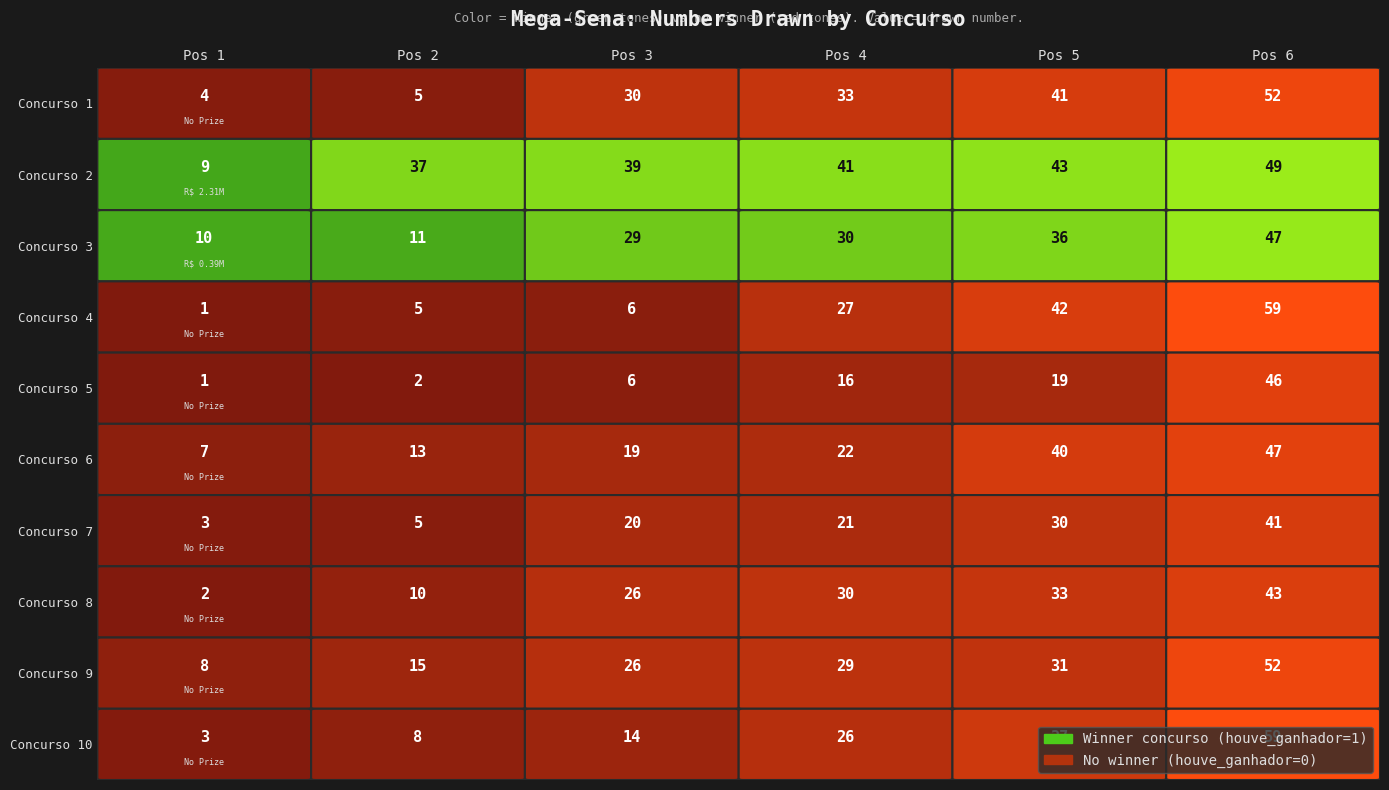

What is the total value across all series at 4?

352